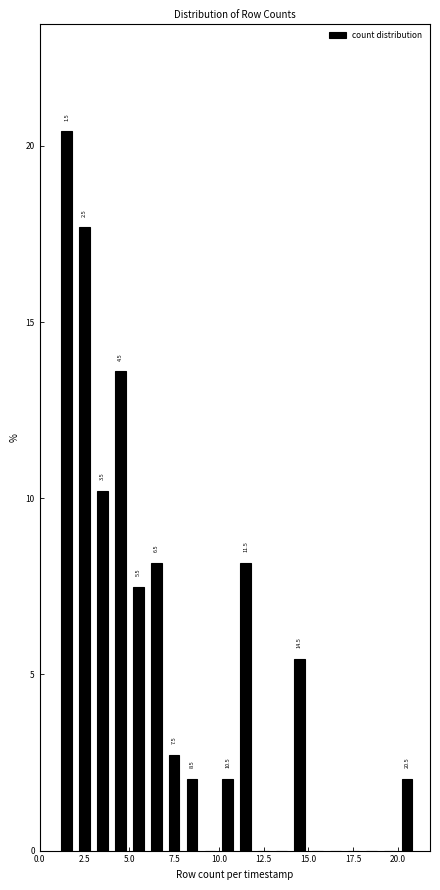

Around what value on the x-axis is the tallest bar? Give the approximate position of its centre, as read against the axis.

1.5